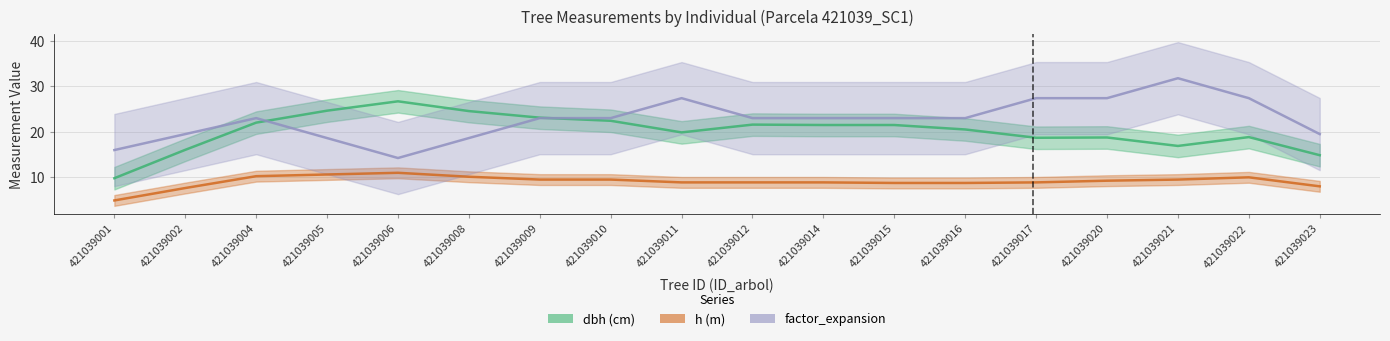

How many interior local peaks does the dbh series have?

5